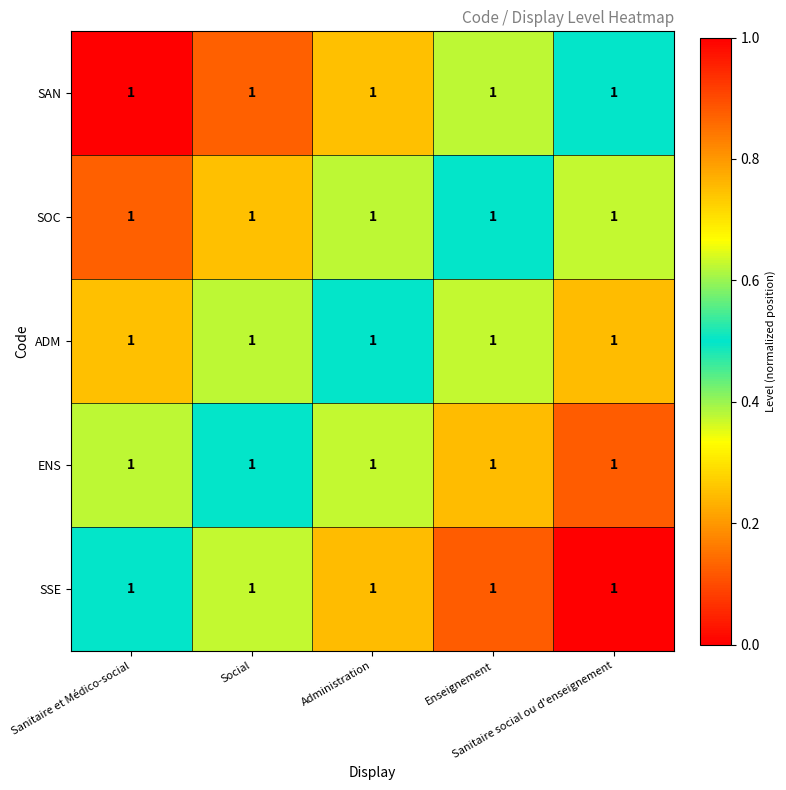

Which has a higher value, Sanitaire social ou d'enseignement or Enseignement?

Sanitaire social ou d'enseignement